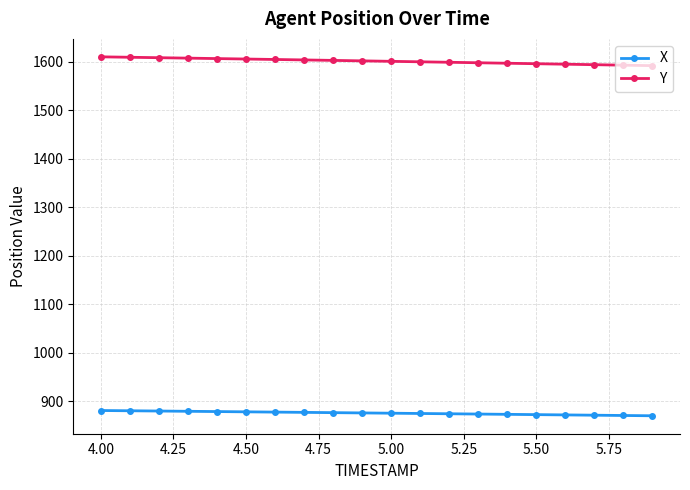

What is the average value of the X series?

875.9